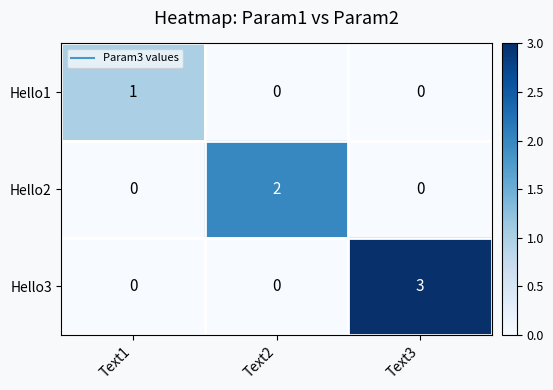

Reading left to right, transcribe all the data shown in this chart.

Hello1: 1	0	0
Hello2: 0	2	0
Hello3: 0	0	3